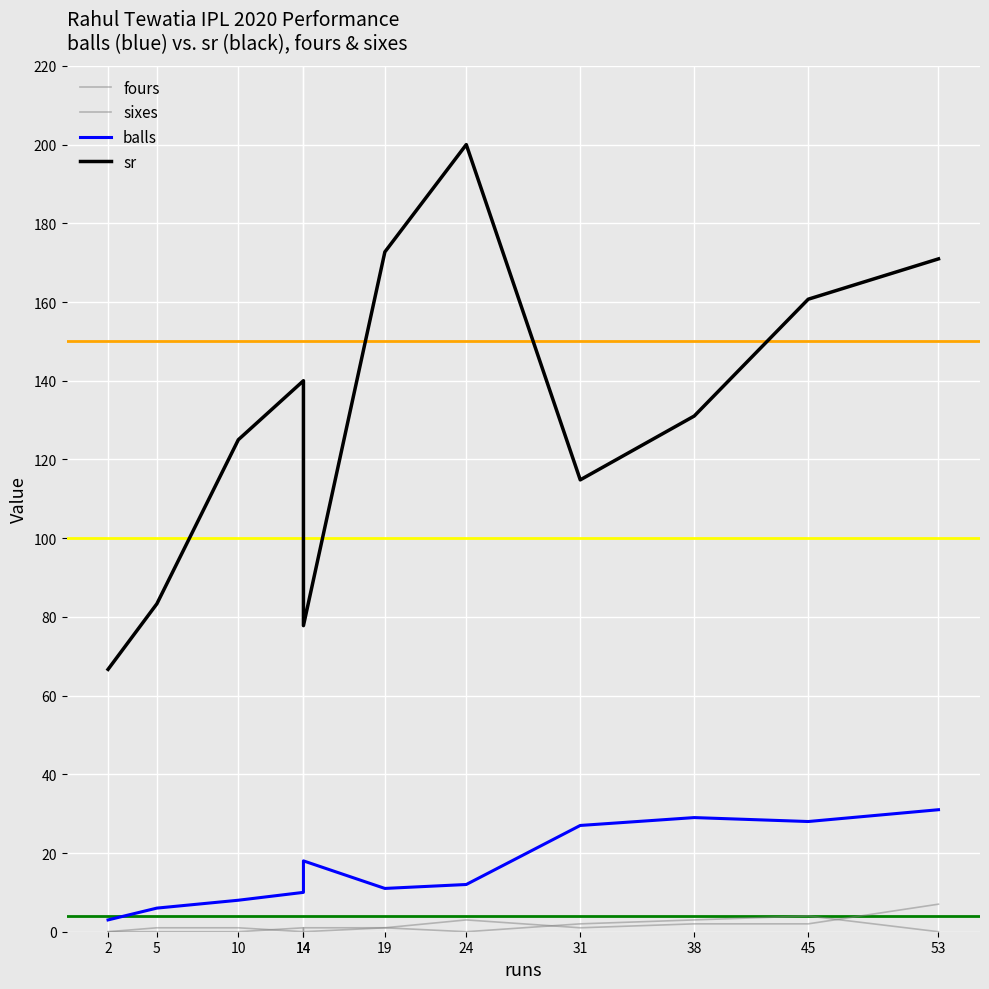

Is the value of sr at 45 greater than the value of balls at 24?

Yes